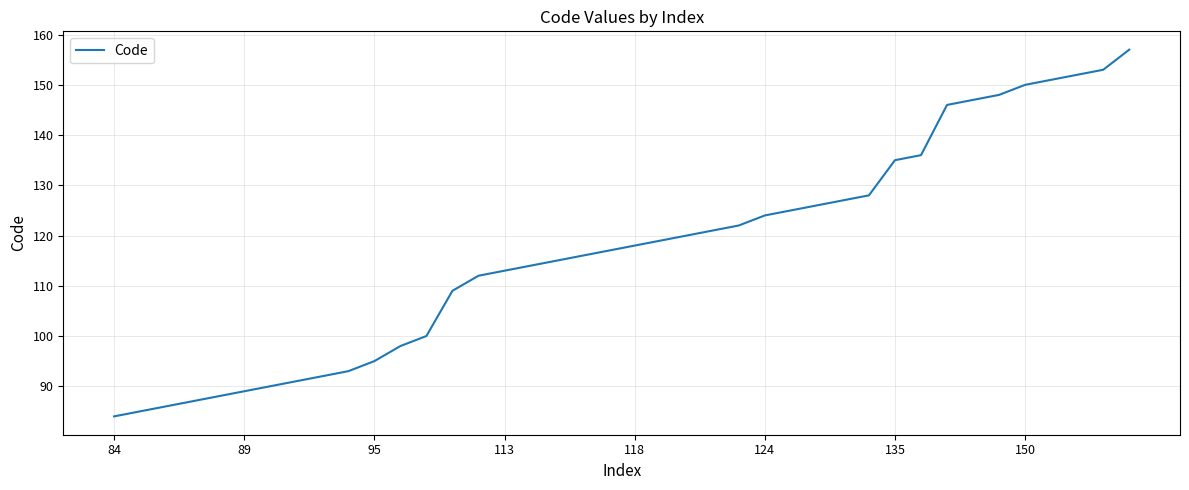

What is the smallest value displayed?

84